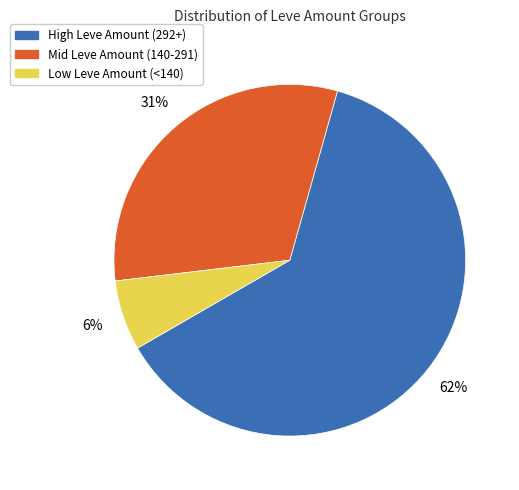

Is there any slice that represents more than half of the pie?

Yes